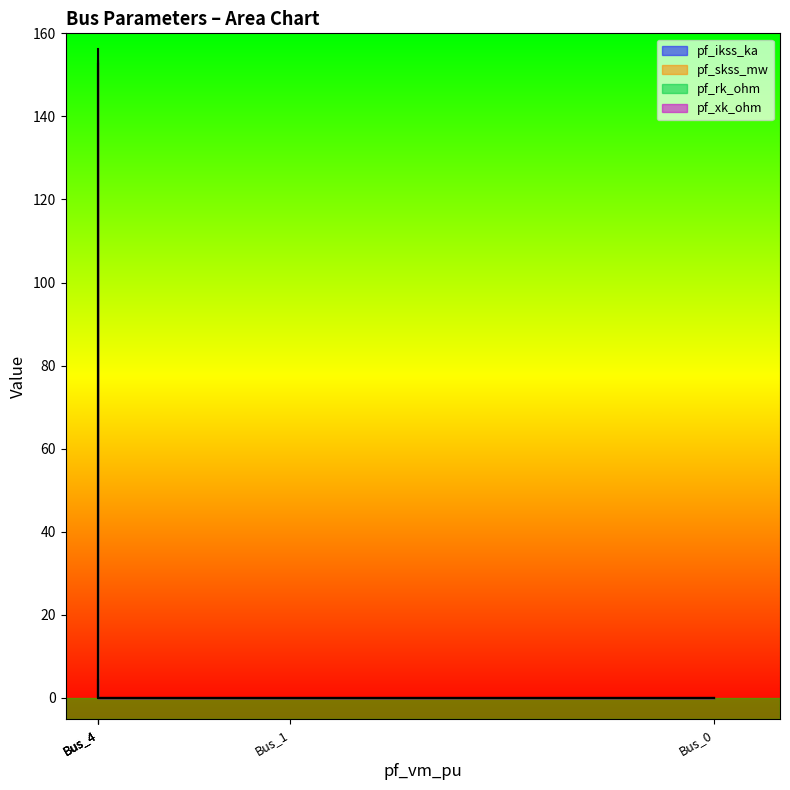

True or false: pf_rk_ohm and pf_ikss_ka cross at least once.

False